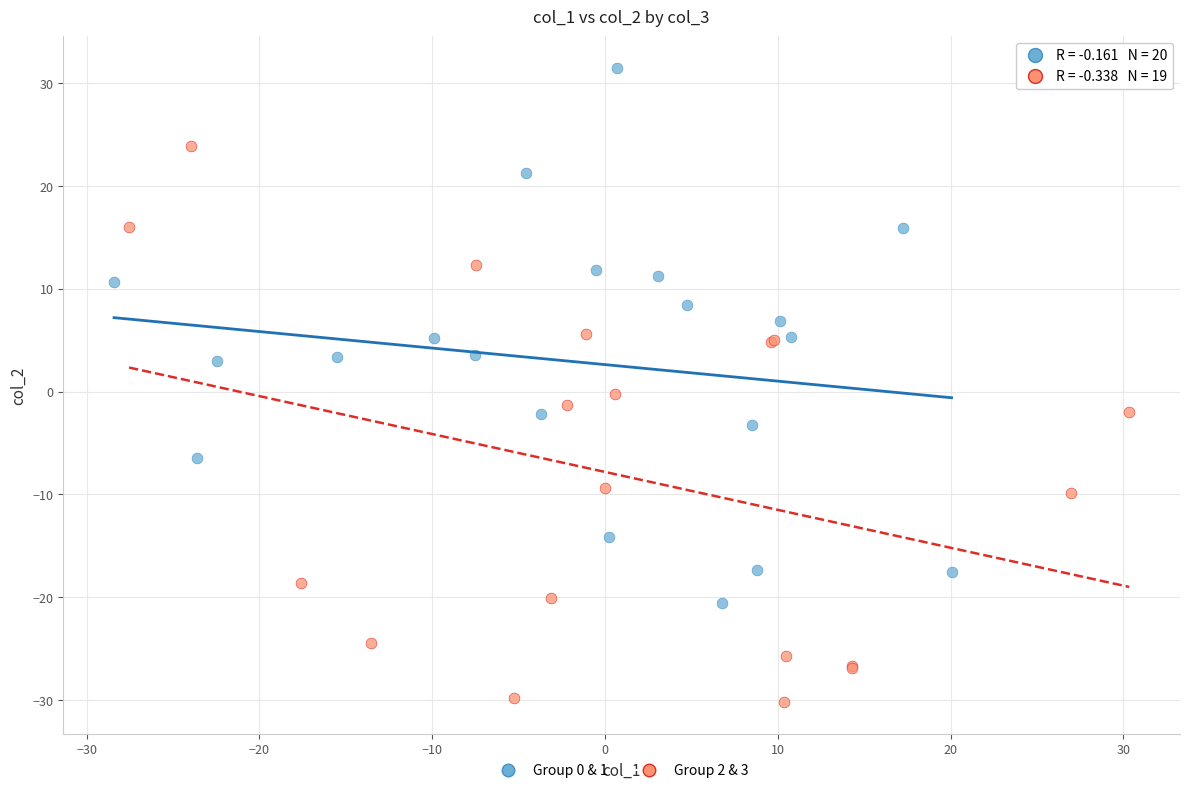

Which series reaches the maximum Y coordinate?

Group 0 & 1